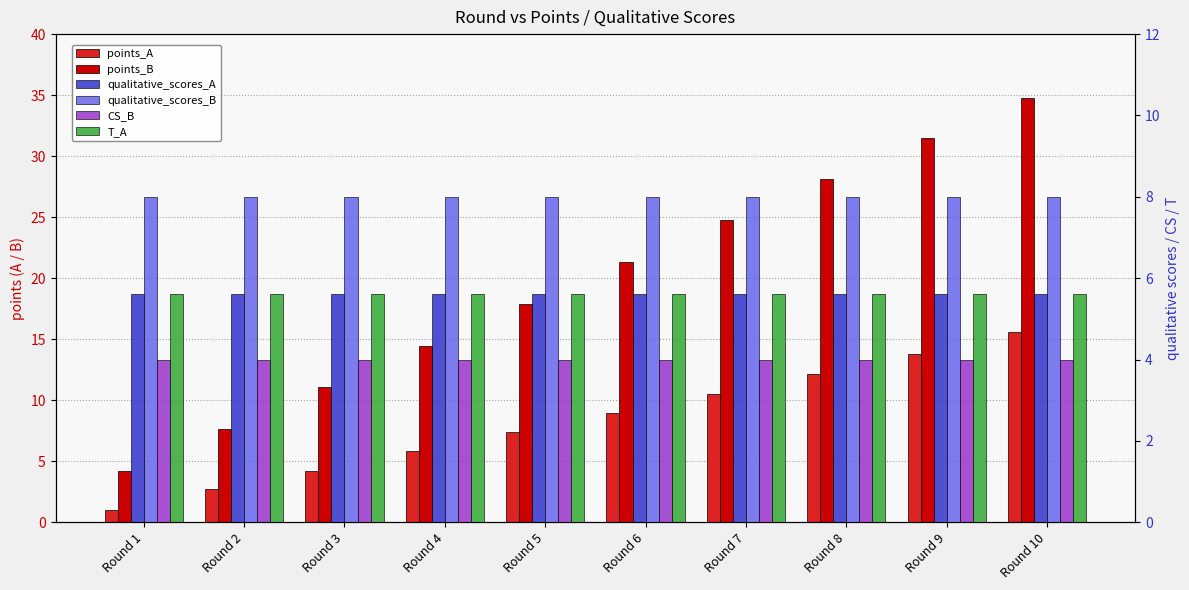

Reading left to right, list all the values displayed in this chart.

points_A: Round 1=1.0	Round 2=2.7	Round 3=4.2	Round 4=5.8	Round 5=7.4	Round 6=8.9	Round 7=10.5	Round 8=12.1	Round 9=13.8	Round 10=15.6
points_B: Round 1=4.2	Round 2=7.6	Round 3=11.1	Round 4=14.5	Round 5=17.9	Round 6=21.3	Round 7=24.8	Round 8=28.2	Round 9=31.5	Round 10=34.8
qualitative_scores_A: Round 1=5.6	Round 2=5.6	Round 3=5.6	Round 4=5.6	Round 5=5.6	Round 6=5.6	Round 7=5.6	Round 8=5.6	Round 9=5.6	Round 10=5.6
qualitative_scores_B: Round 1=8.0	Round 2=8.0	Round 3=8.0	Round 4=8.0	Round 5=8.0	Round 6=8.0	Round 7=8.0	Round 8=8.0	Round 9=8.0	Round 10=8.0
CS_B: Round 1=4.0	Round 2=4.0	Round 3=4.0	Round 4=4.0	Round 5=4.0	Round 6=4.0	Round 7=4.0	Round 8=4.0	Round 9=4.0	Round 10=4.0
T_A: Round 1=5.6	Round 2=5.6	Round 3=5.6	Round 4=5.6	Round 5=5.6	Round 6=5.6	Round 7=5.6	Round 8=5.6	Round 9=5.6	Round 10=5.6